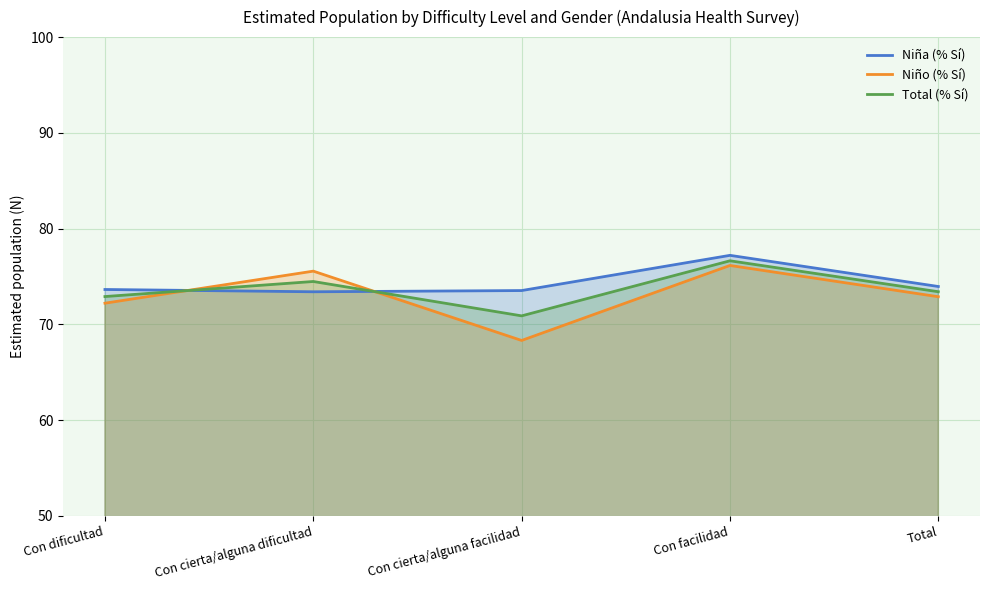

How many values in the Total (% Sí) series are below 73?

2